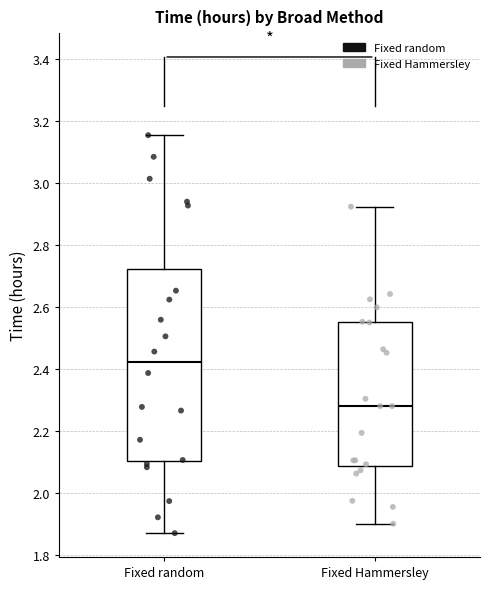

Reading left to right, transcribe this box plot: for each box, give where its median line is, the range the box spans, and where its two whiskers end, as read against the y-axis. The values are not printed on the chart, so give them approximately, as read against the axis.

Fixed random: median 2.42, box 2.10 to 2.72, whiskers 1.86 to 3.16
Fixed Hammersley: median 2.28, box 2.08 to 2.56, whiskers 1.90 to 2.92